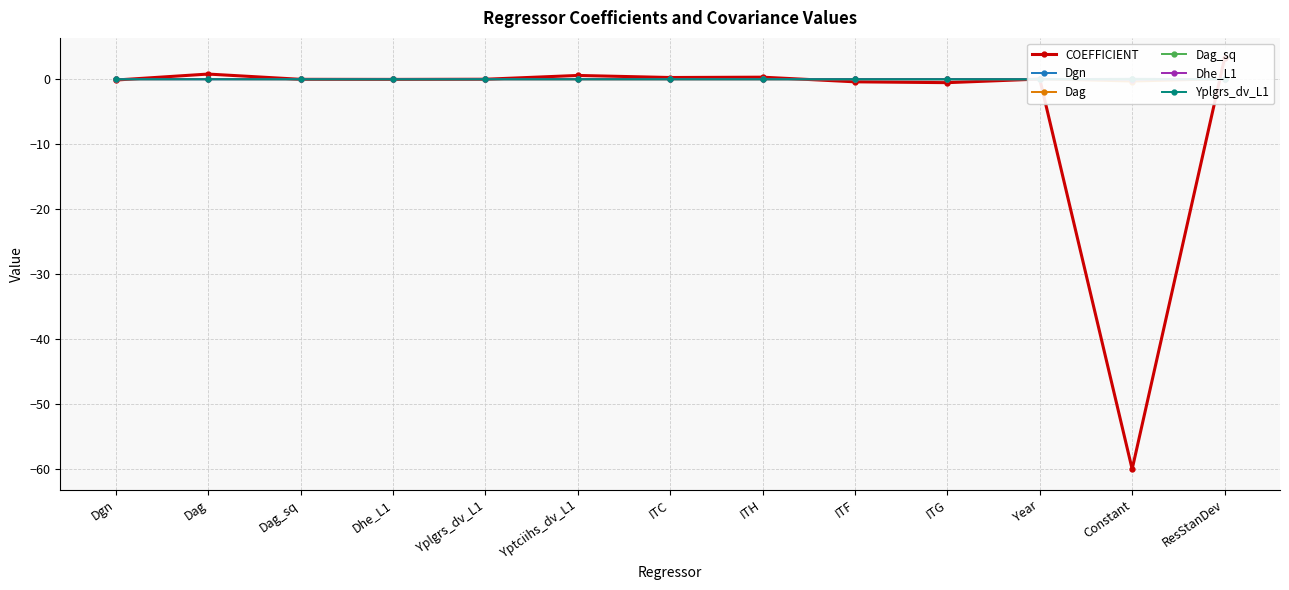

True or false: COEFFICIENT and Dgn intersect in this chart.

True